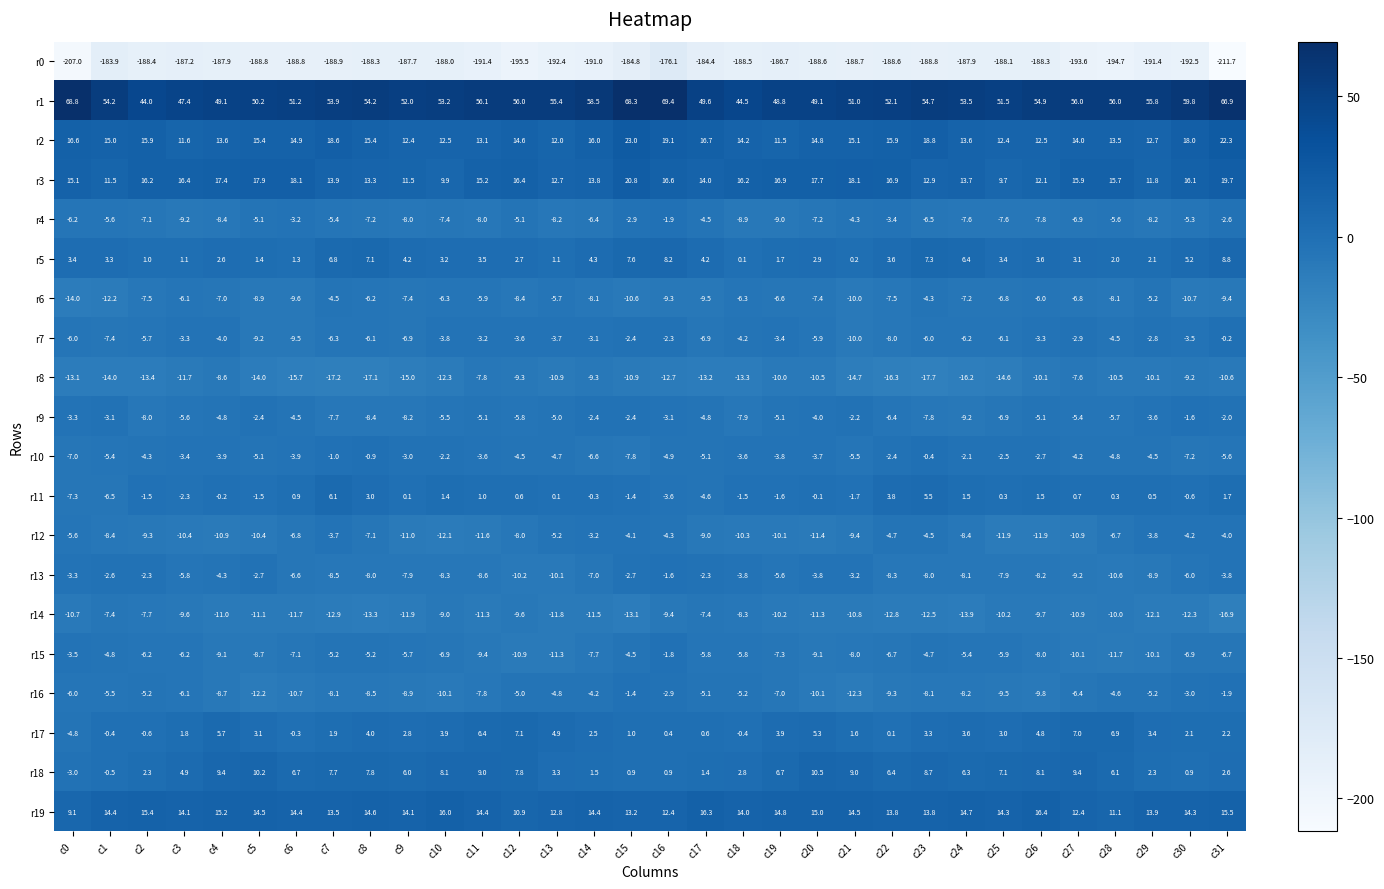

What is the sum of all r15 values?

-226.4